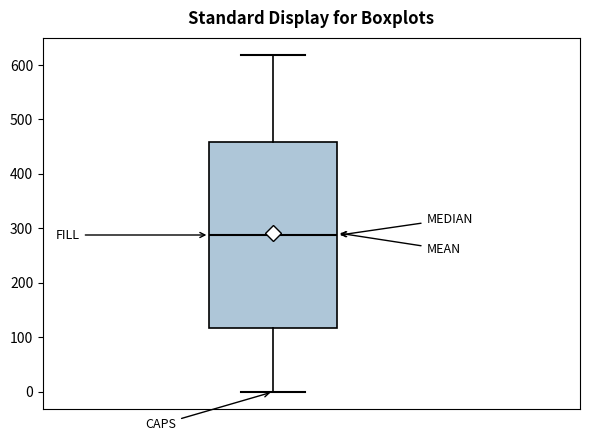

Where does the upper whisker of the box end on the y-axis? The values are not printed on the chart, so give them approximately, as read against the axis.

620